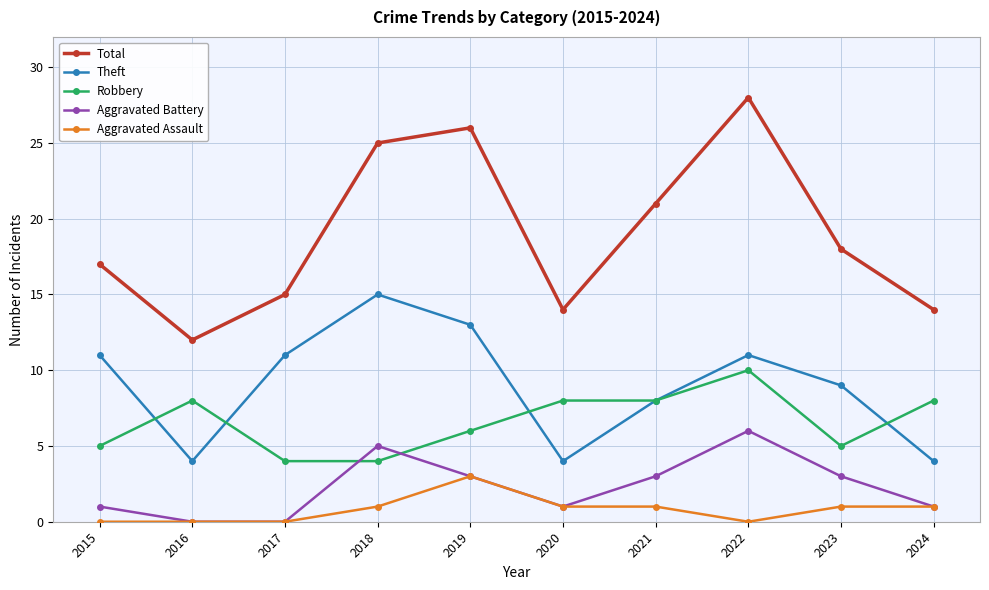

Reading left to right, transcribe all the data shown in this chart.

Total: 17	12	15	25	26	14	21	28	18	14
Theft: 11	4	11	15	13	4	8	11	9	4
Robbery: 5	8	4	4	6	8	8	10	5	8
Aggravated Battery: 1	0	0	5	3	1	3	6	3	1
Aggravated Assault: 0	0	0	1	3	1	1	0	1	1